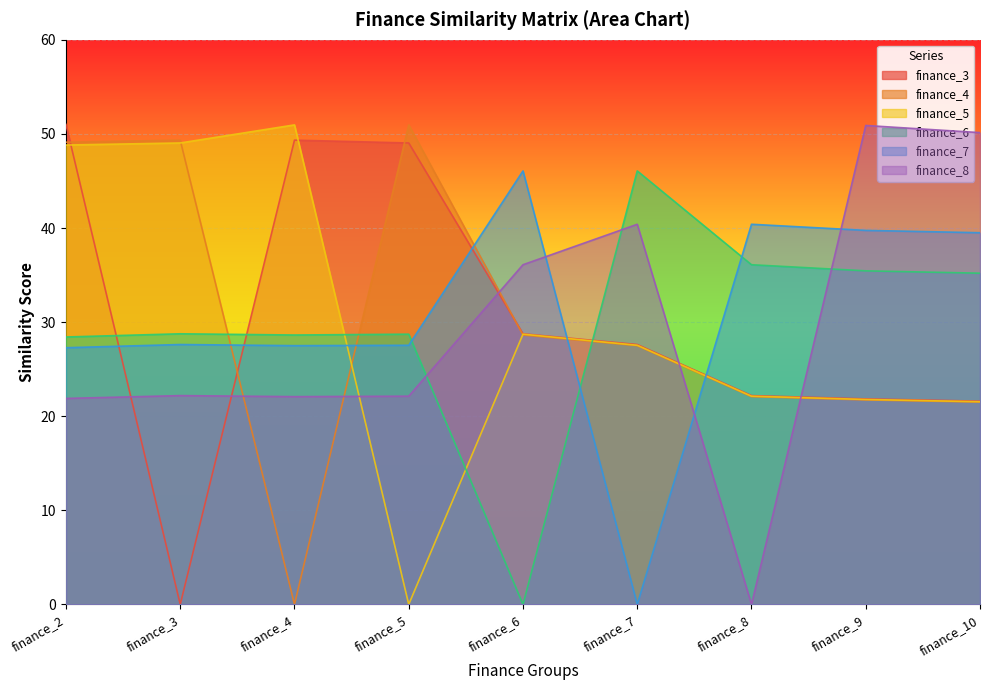

True or false: finance_6 and finance_8 intersect in this chart.

True